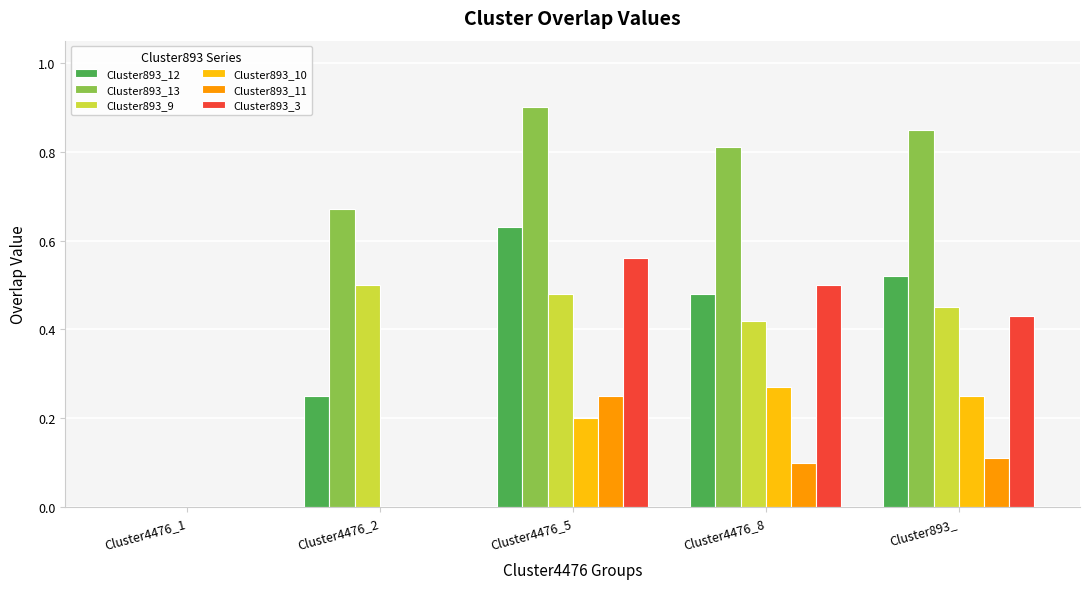

Are the bars horizontal?

No